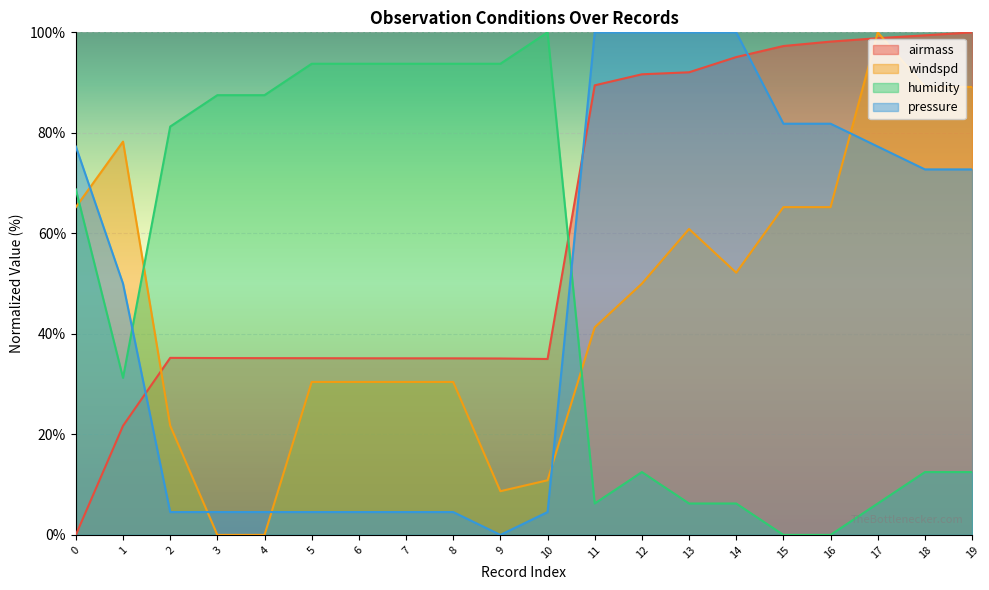

Is the value of windspd at 0 greater than the value of pressure at 17?

No